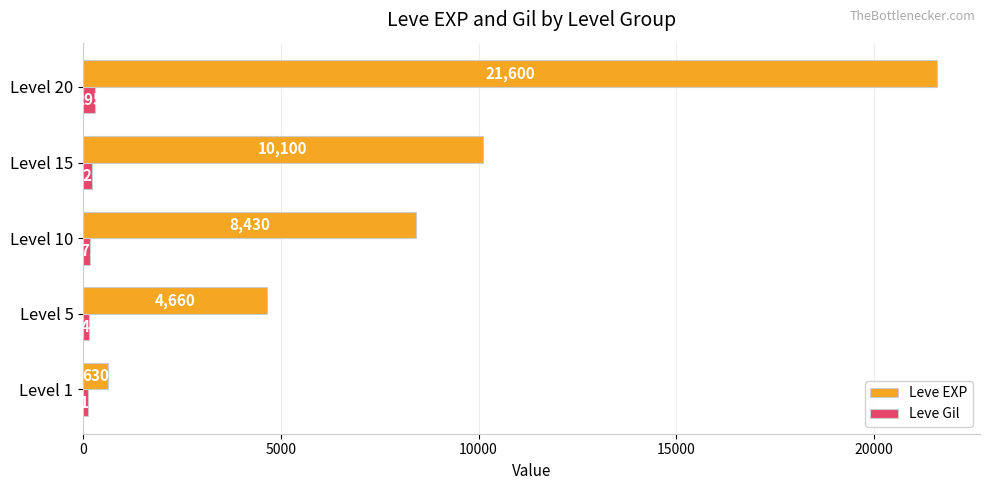

What is the greatest value displayed?

21600